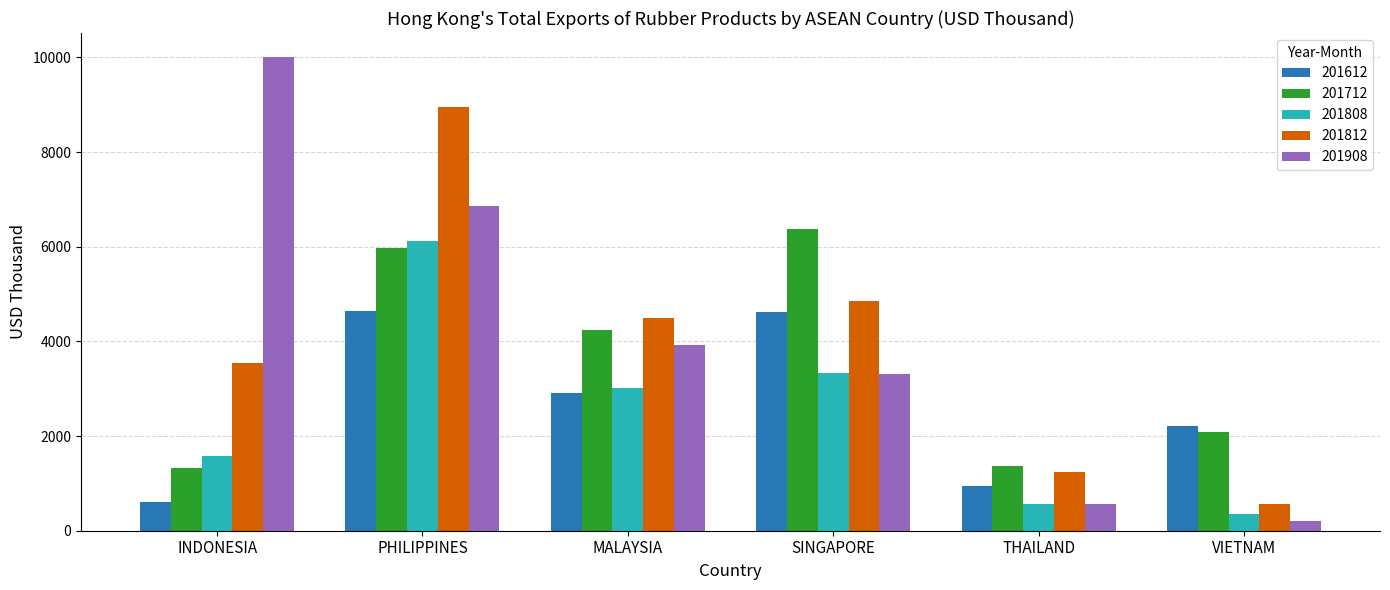

Which series has the largest range (max minus min)?

201908